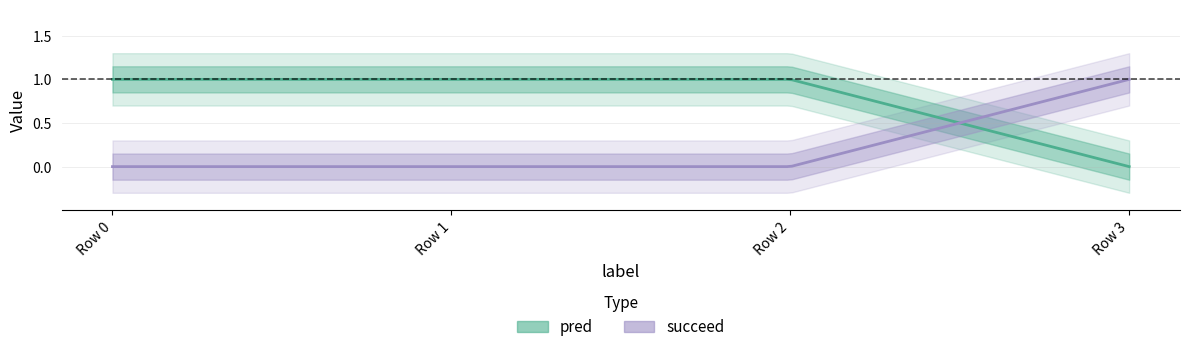

Reading right to left, extract all data points from this chart.

pred: 0=0	0=1	0=1	0=1
succeed: 0=1	0=0	0=0	0=0